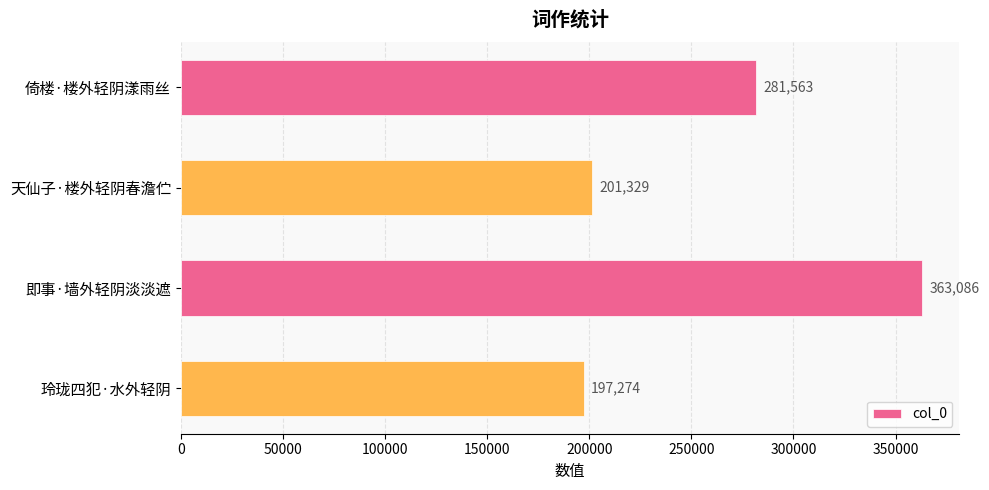

What is the maximum value shown in the chart?

363086